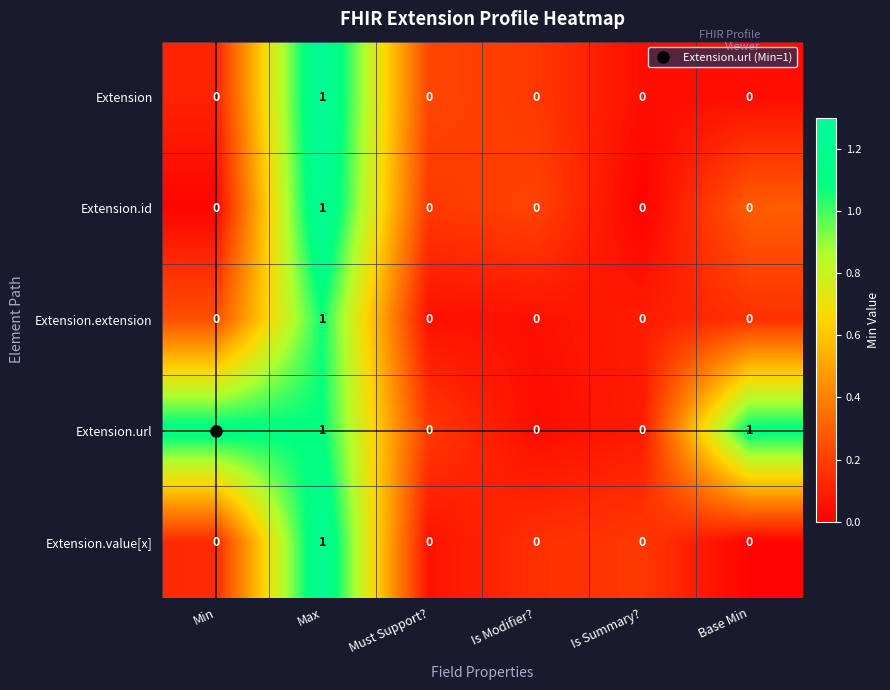

The value of Extension.url at Must Support? is 0. True or false?

True